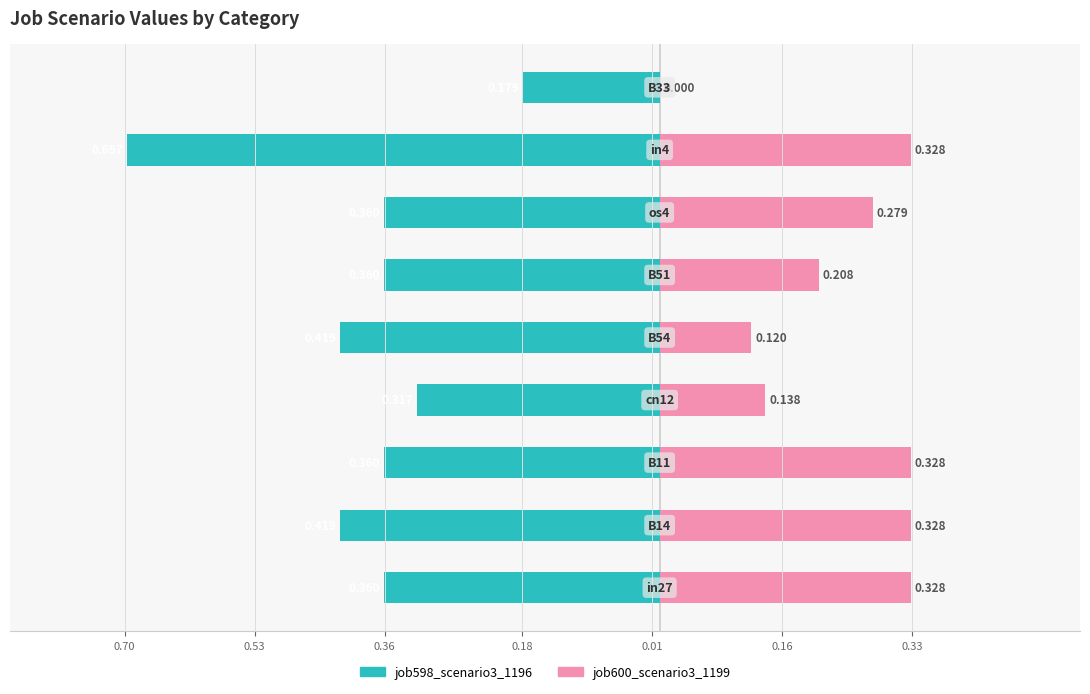

Between 0.18 and 0.33, which is larger?

0.18